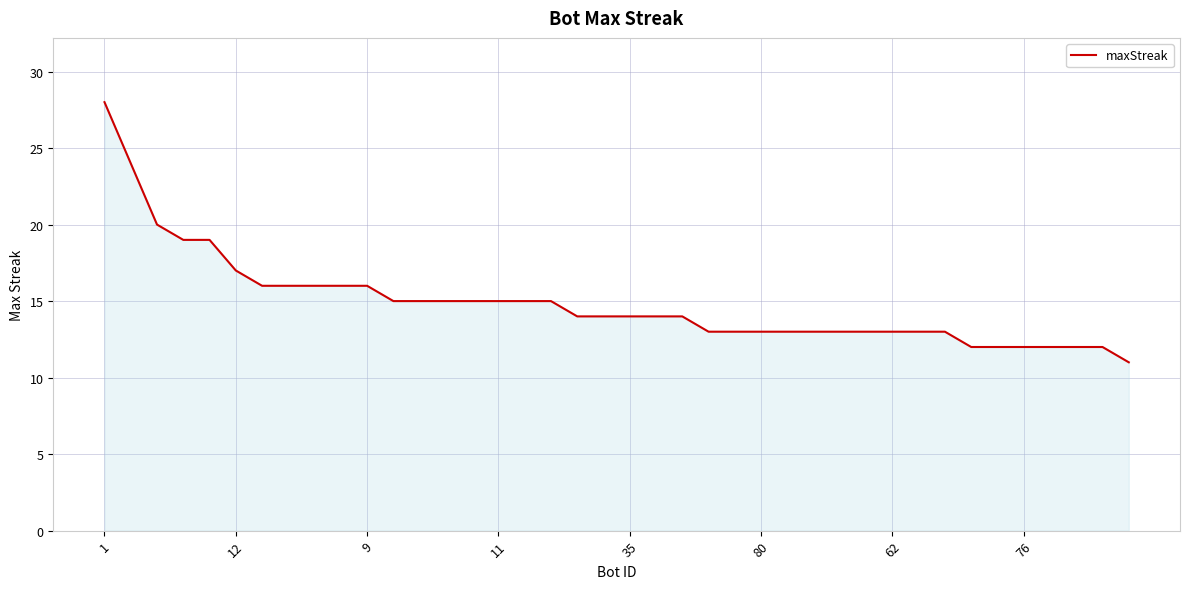

What is the minimum value shown in the chart?

11